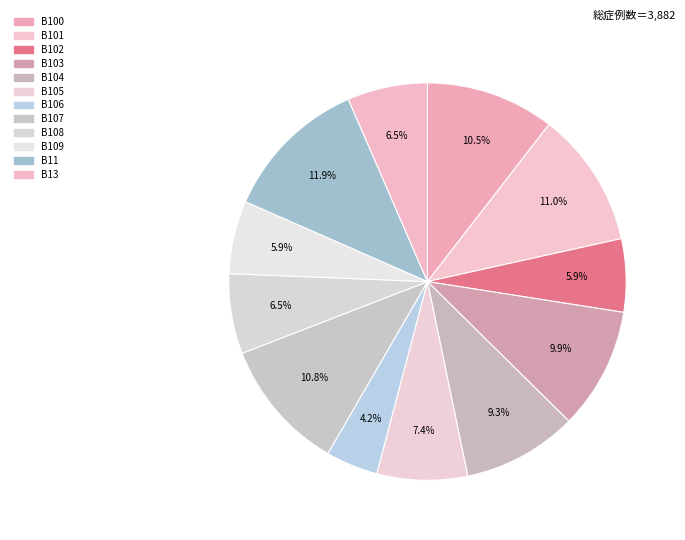

Is there any slice that represents more than half of the pie?

No